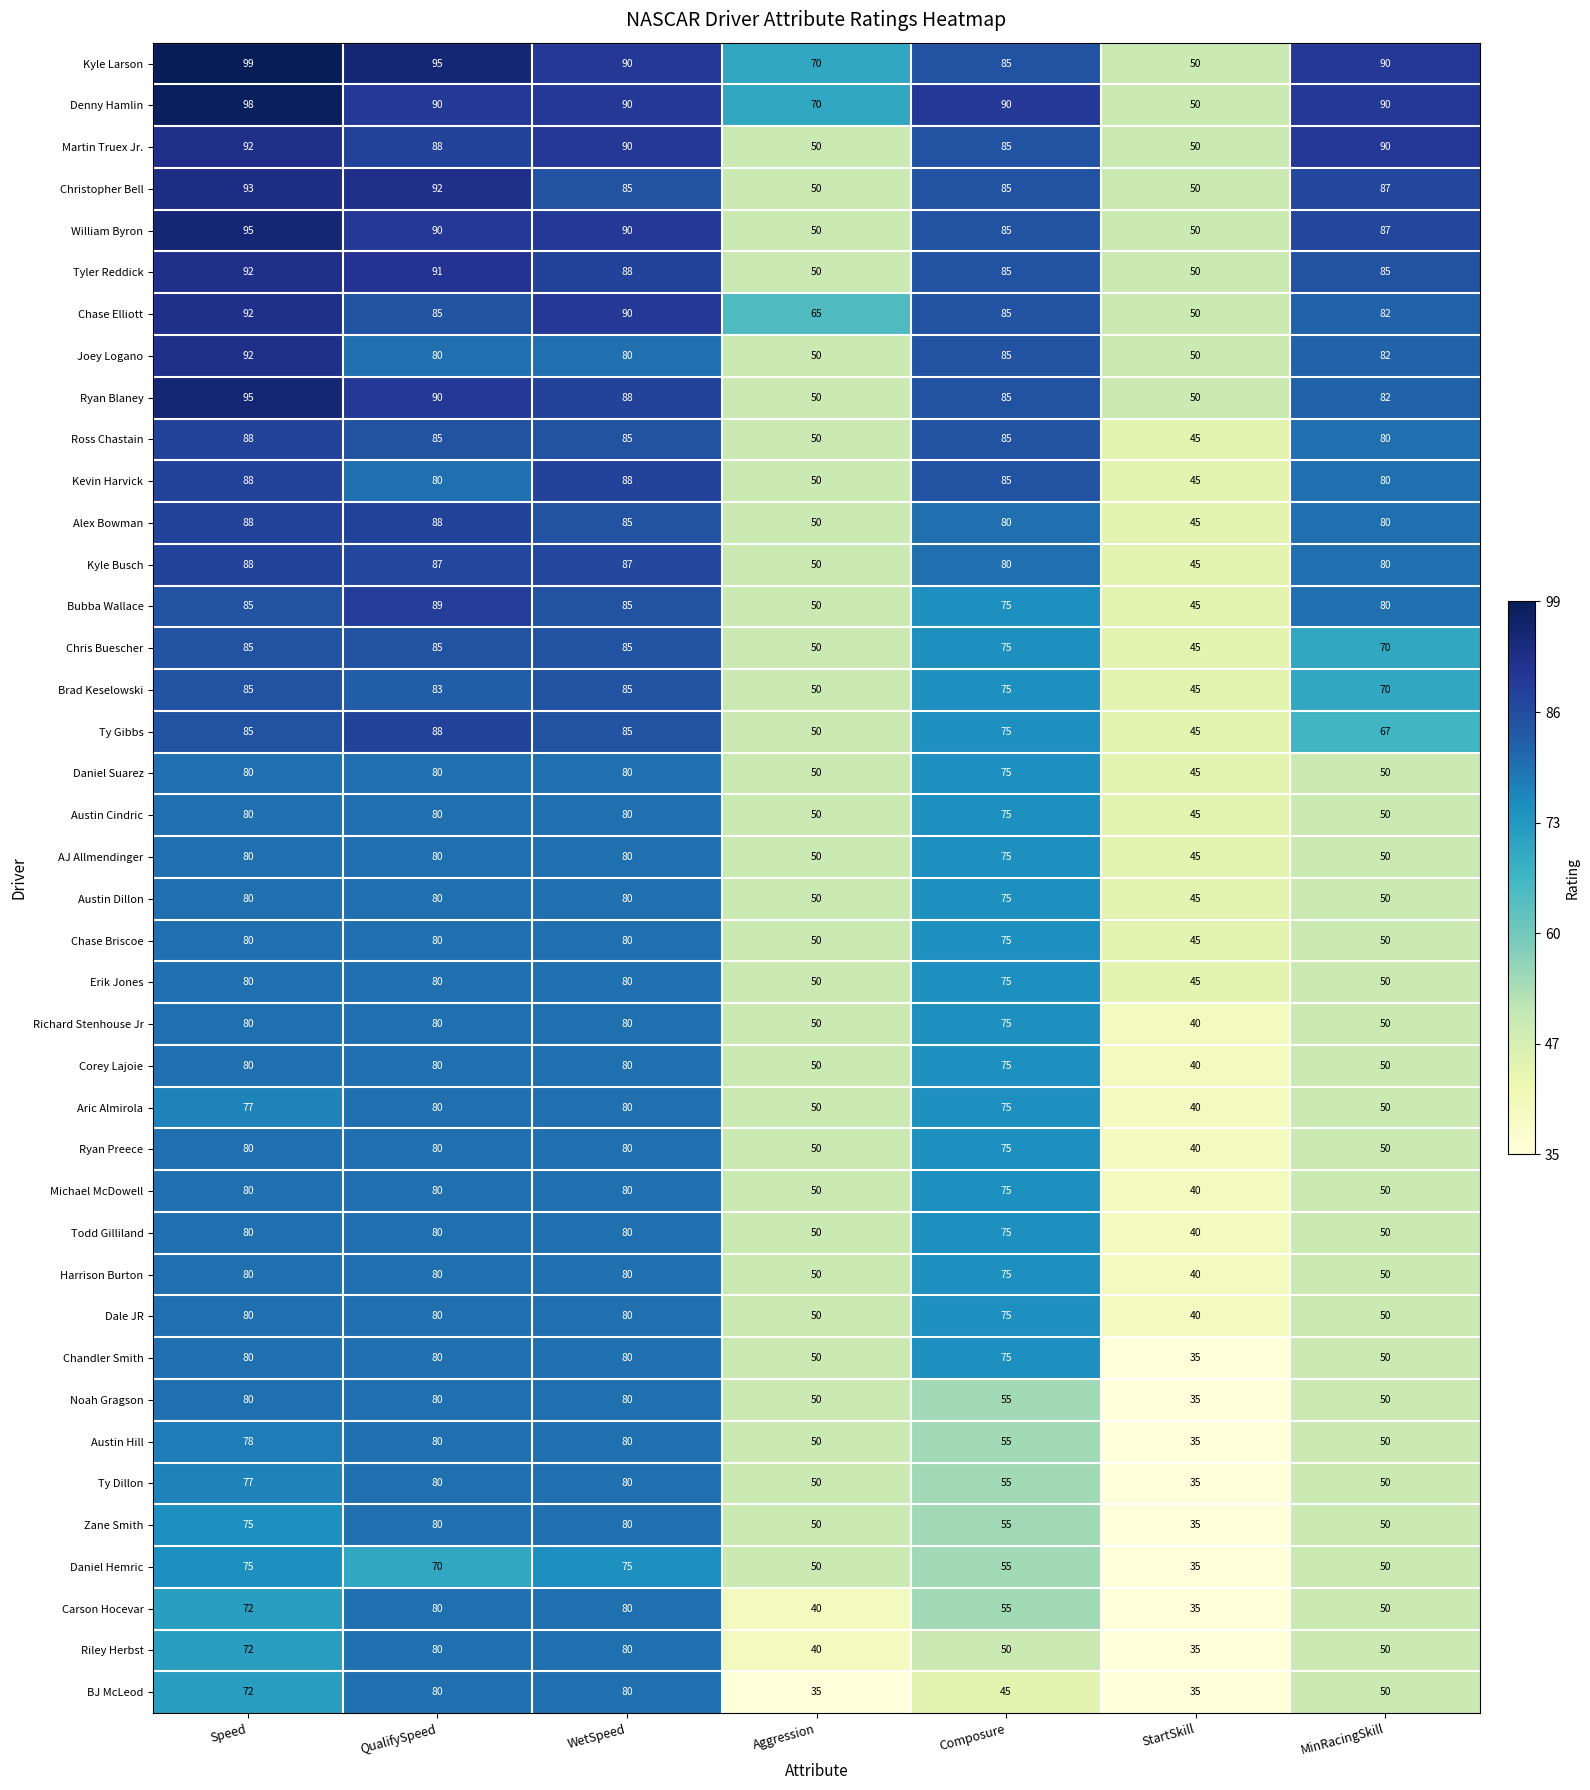

Is it true that Ryan Preece equals 80 at WetSpeed?

True